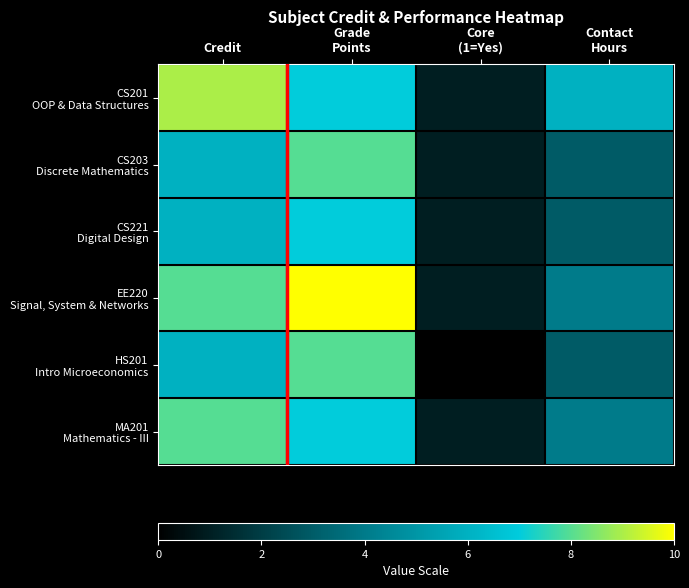

At which category is the sum across all series the highest?

Grade
Points